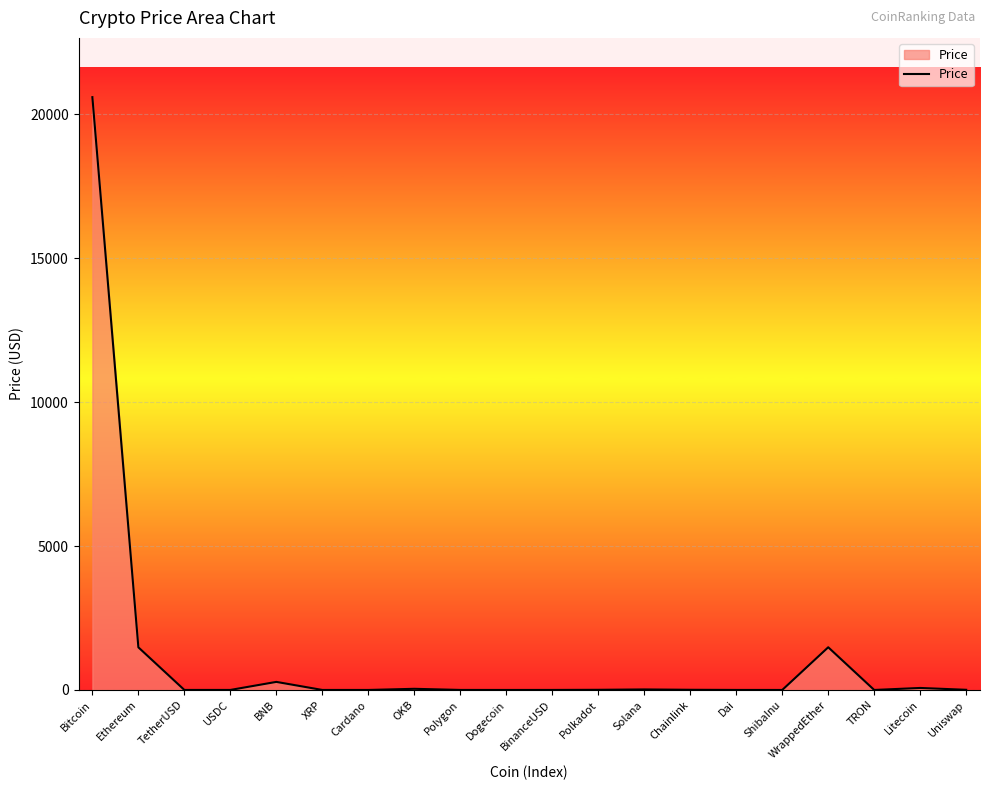

The chart shows a value of 0.0 at ShibaInu. True or false?

True